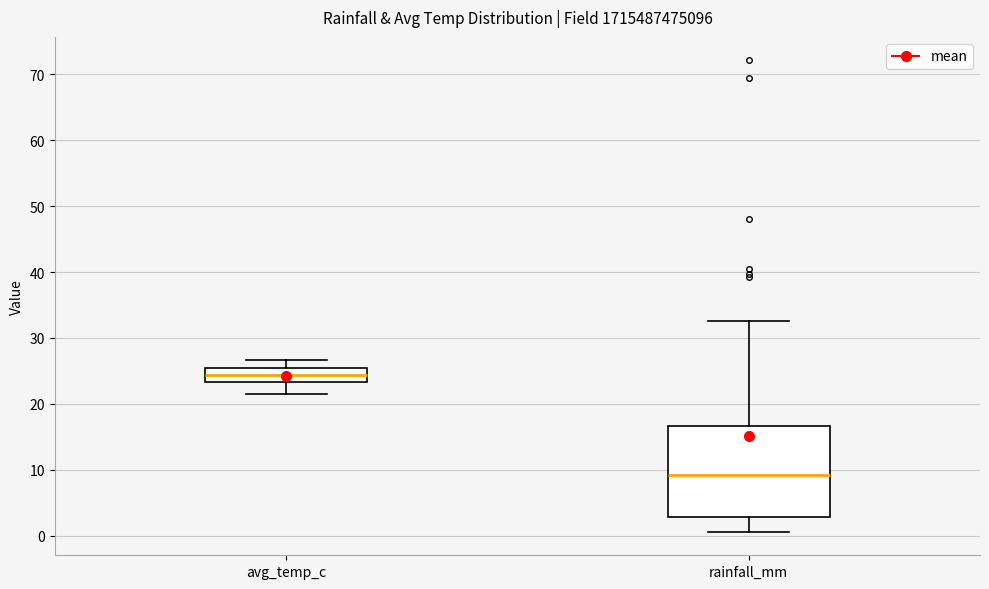

Which box is the tallest, from its lower edge to its upper edge?

rainfall_mm